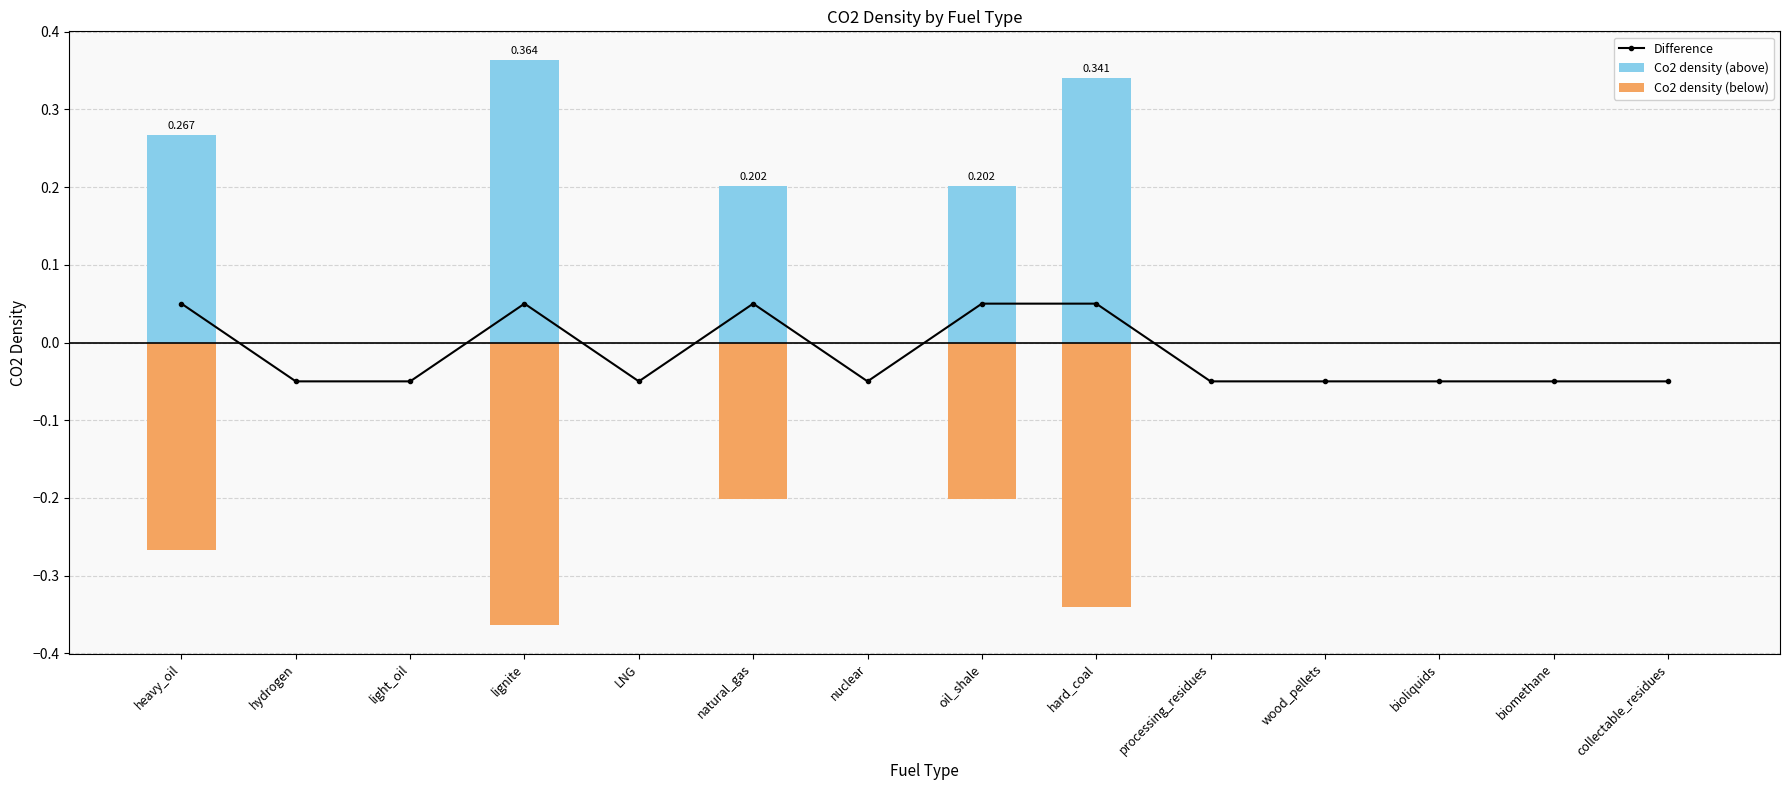

What is the difference between the second highest and second lowest values in the Co2 density (above) series?

0.3